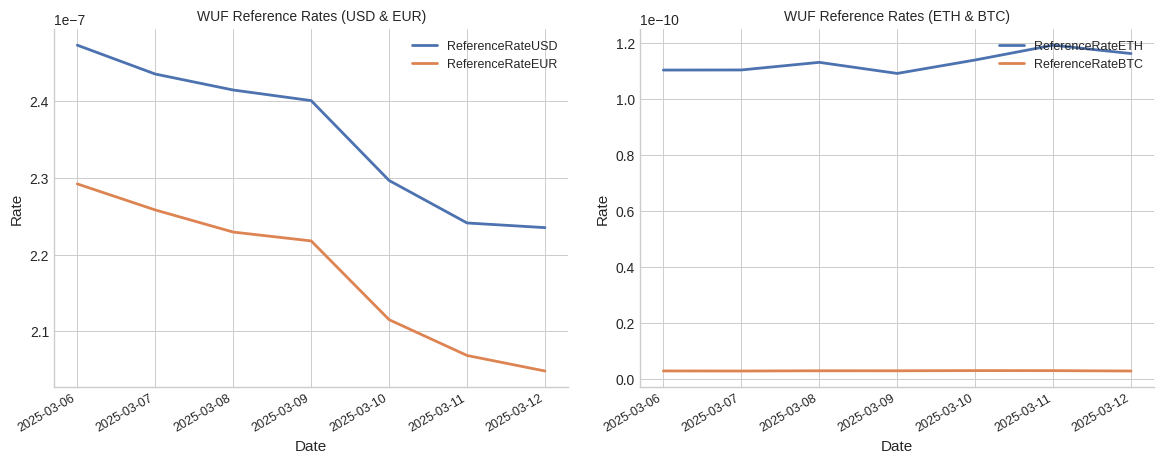

How many lines are shown in the chart?

4